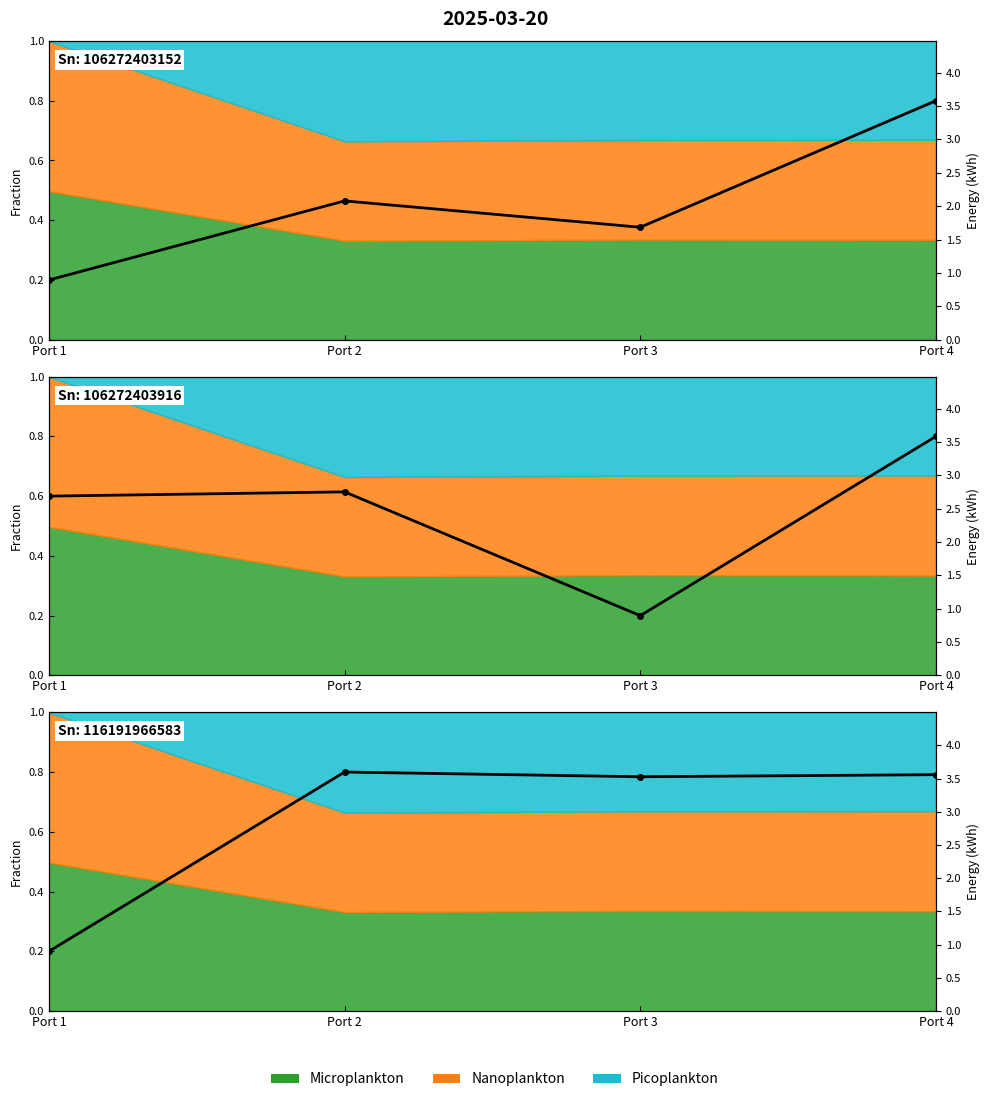

Which series ends up on top after the final intersection of Sn_106272403152 and Sn_116191966583?

Sn_106272403152